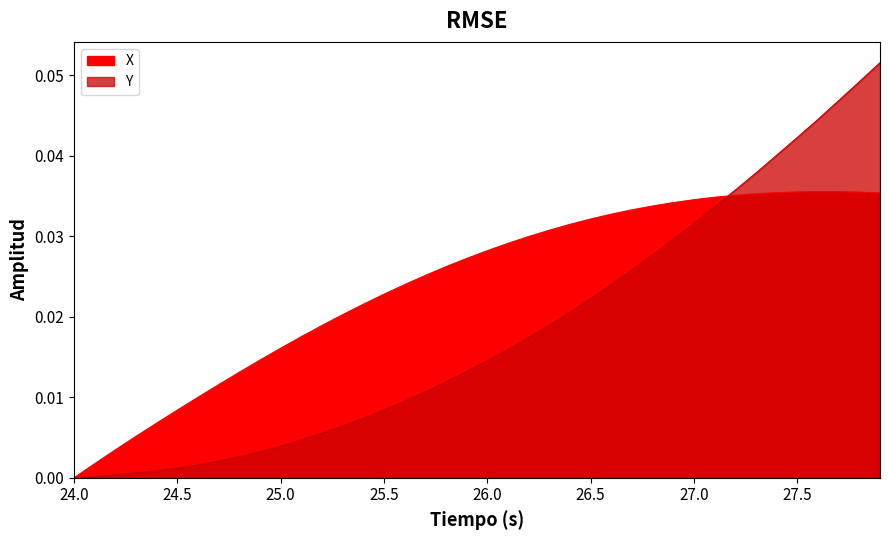

What are all the series names shown in the legend?

X, Y